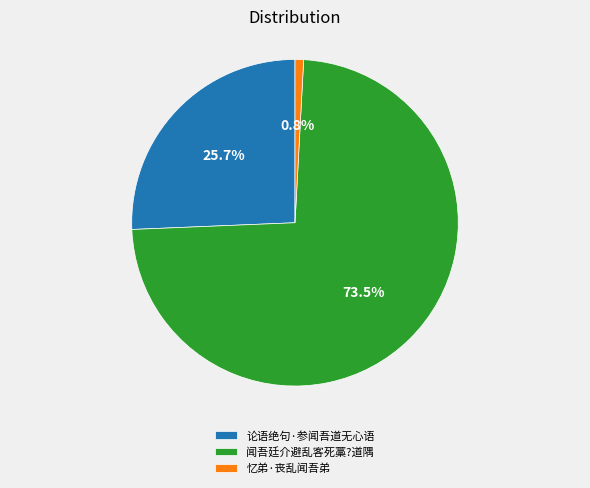

Between 闻吾廷介避乱客死藁?道隅 and 论语绝句·参闻吾道无心语, which is larger?

闻吾廷介避乱客死藁?道隅